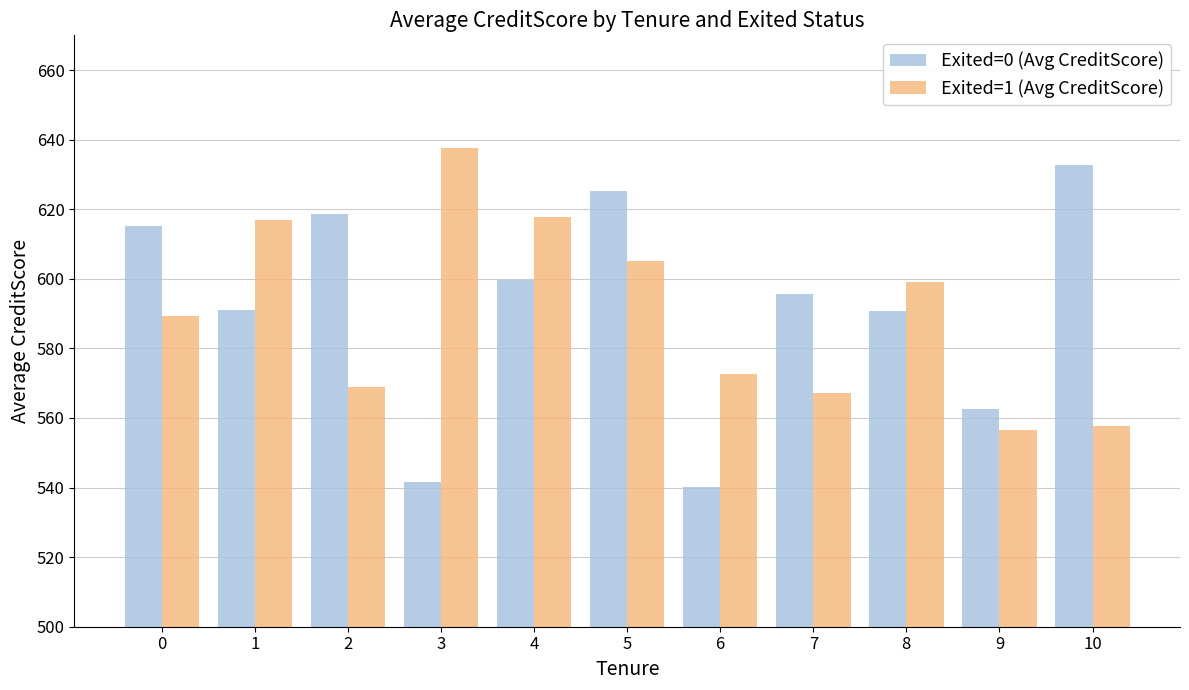

The Exited=1 (Avg CreditScore) series shows 374.5 at 9. True or false?

False